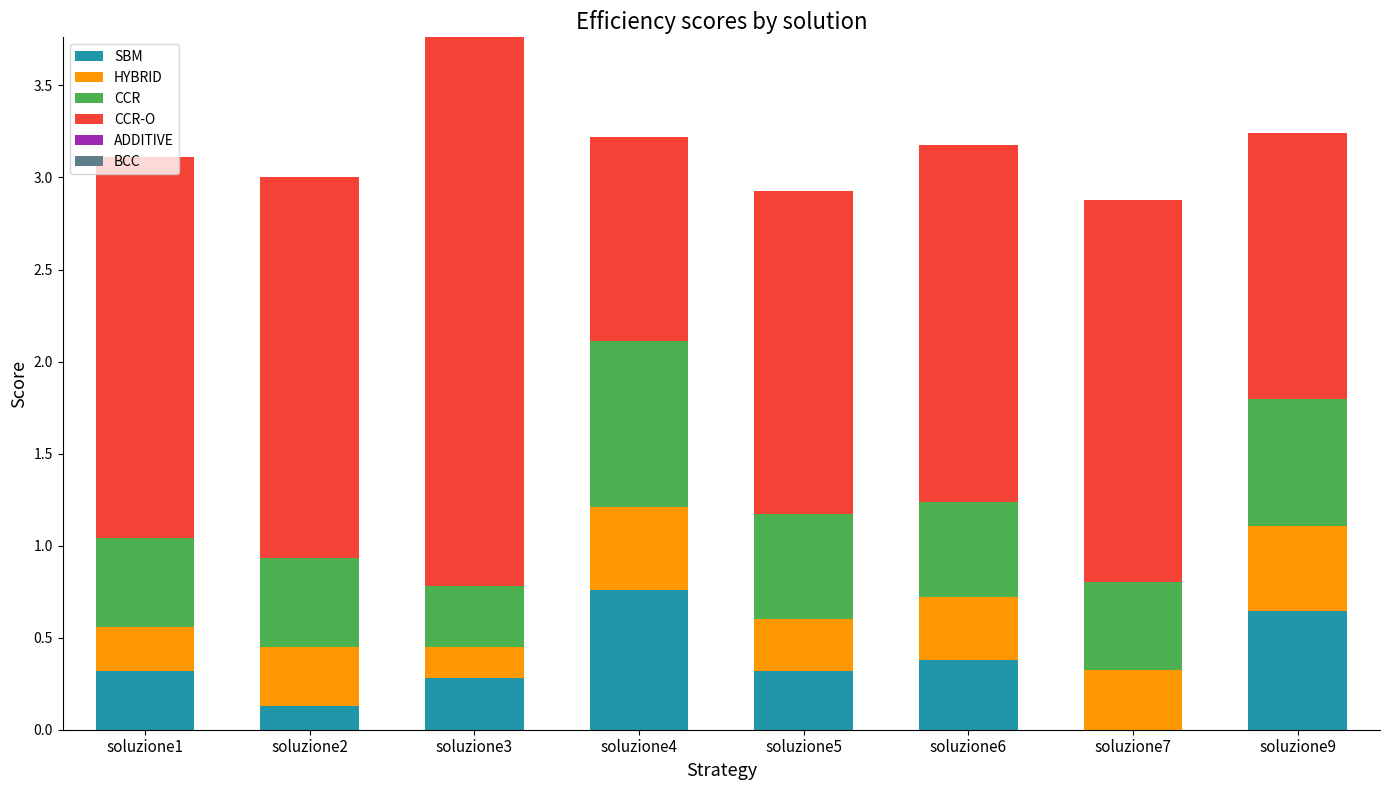

Is it true that SBM equals 0.3 at soluzione4?

False